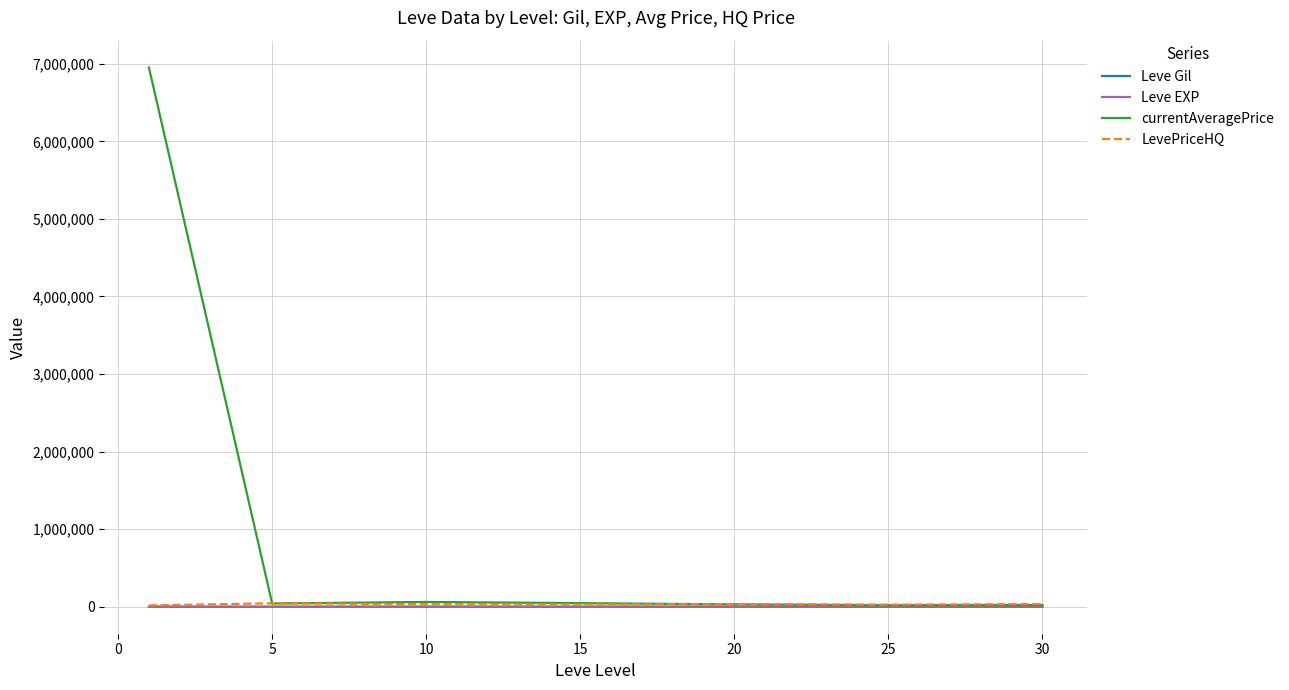

After their last crossing, which series has the higher values: currentAveragePrice or LevePriceHQ?

LevePriceHQ